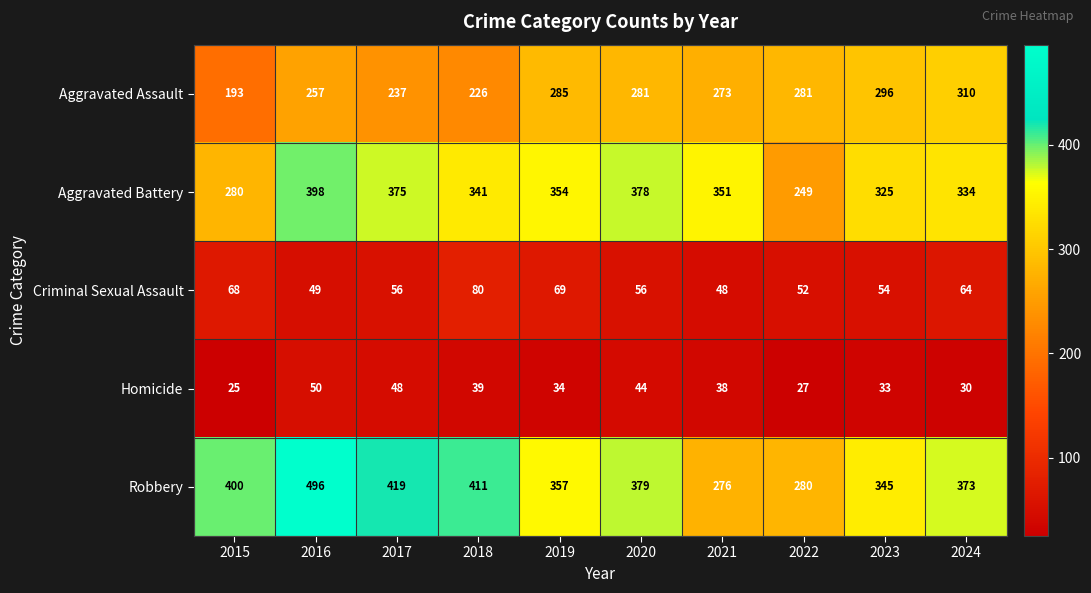

What value does the Aggravated Battery series have at 2024?

334